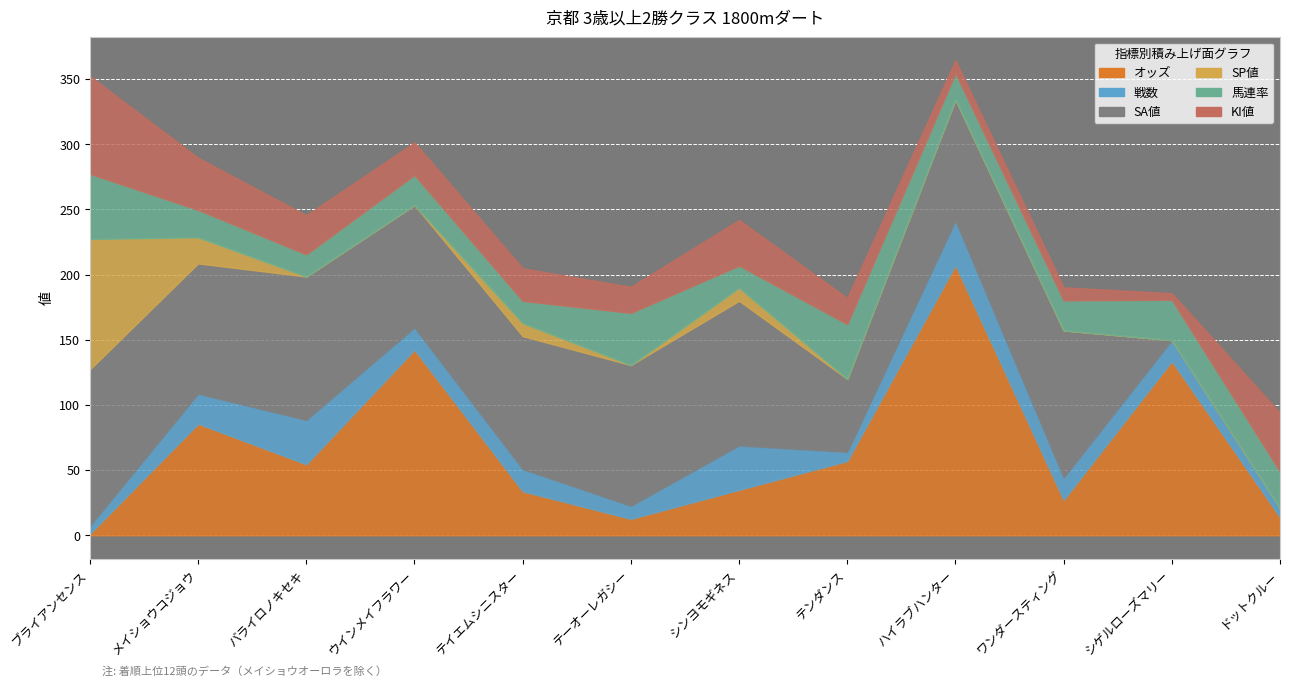

What are all the series names shown in the legend?

オッズ, 戦数, SA値, SP値, 馬連率, KI値